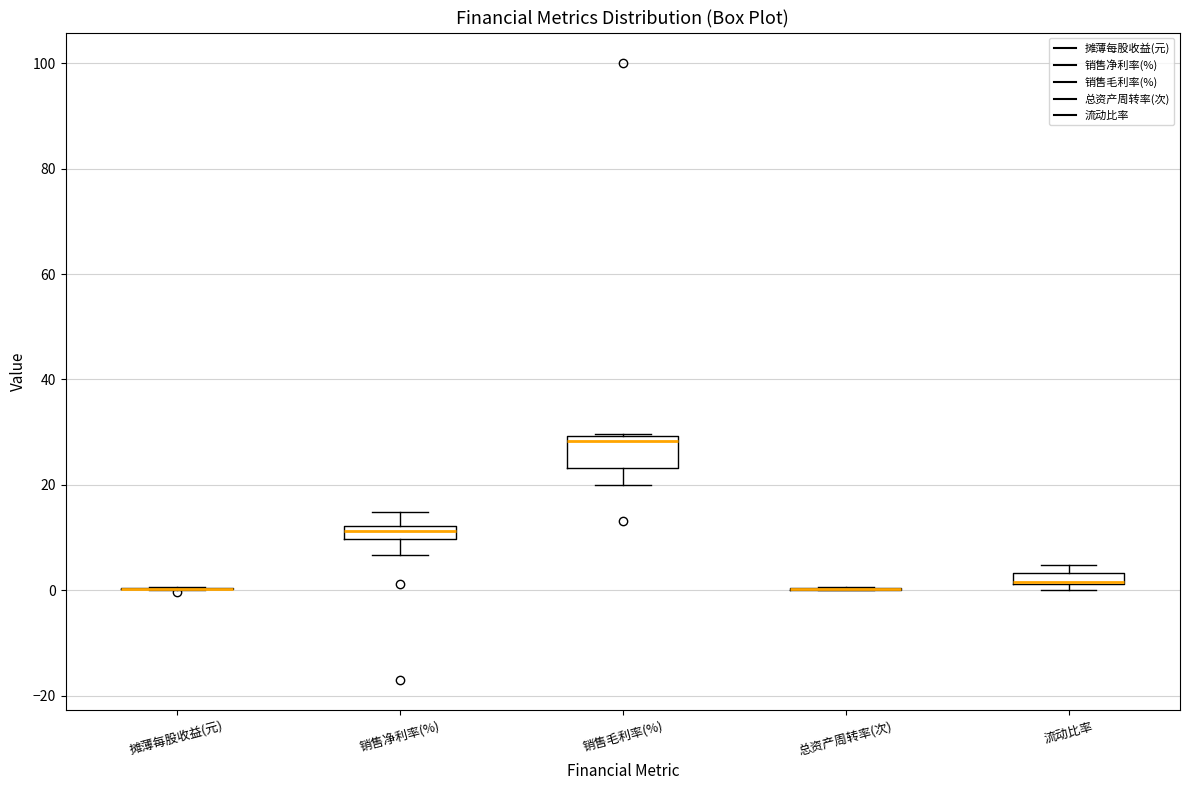

Which box is the tallest, from its lower edge to its upper edge?

销售毛利率(%)